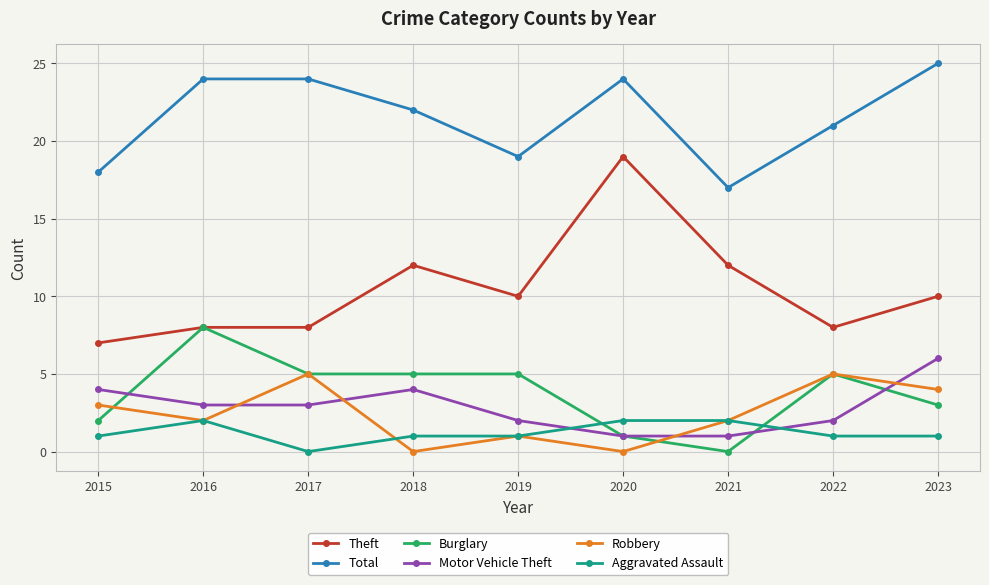

Is it true that Total equals 18 at 2015?

True